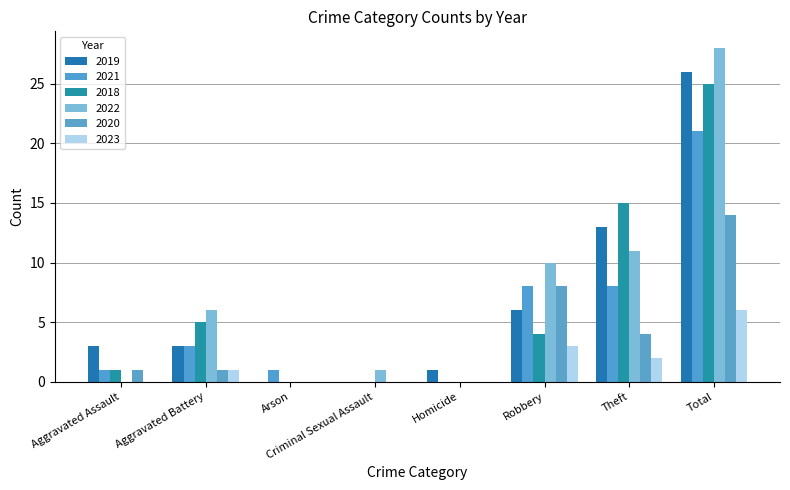

List the labels in order of 2022 value, largest first.

Total, Theft, Robbery, Aggravated Battery, Criminal Sexual Assault, Aggravated Assault, Arson, Homicide